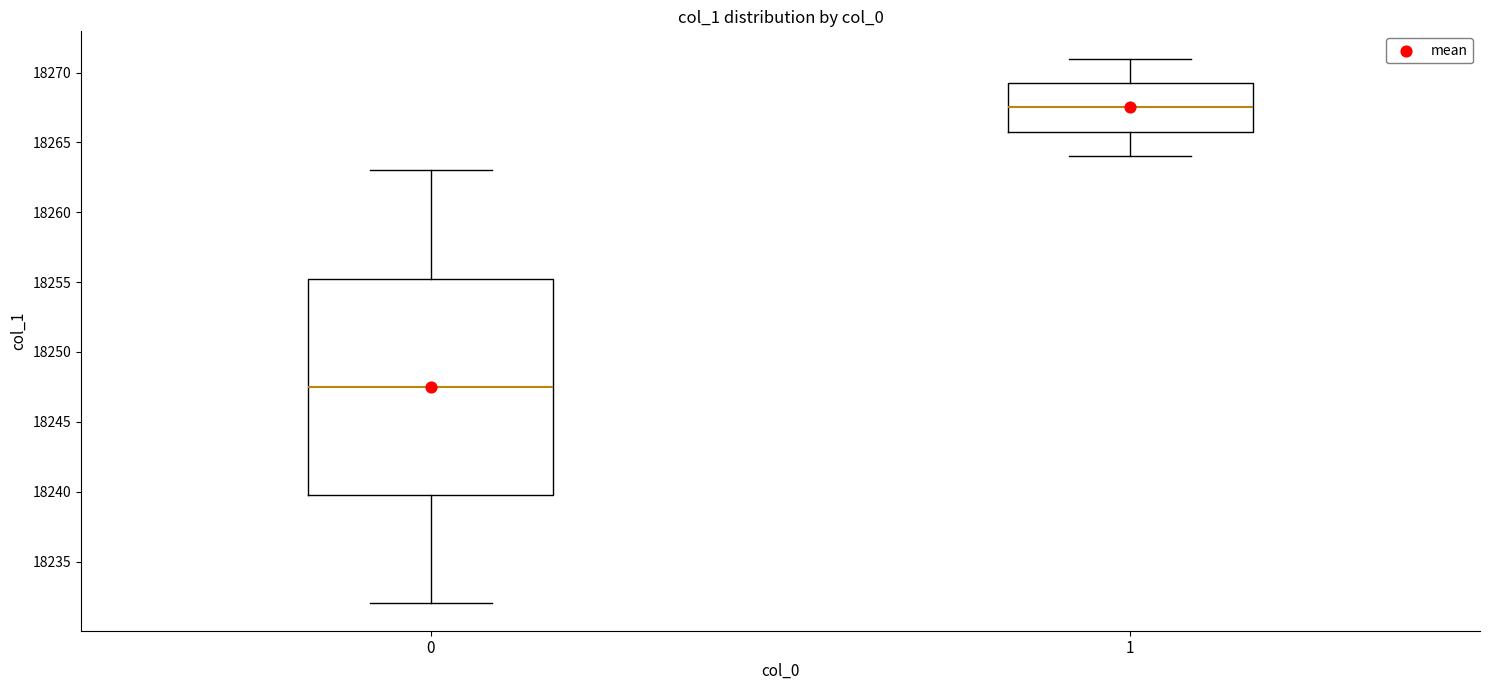

Which box is the tallest, from its lower edge to its upper edge?

0